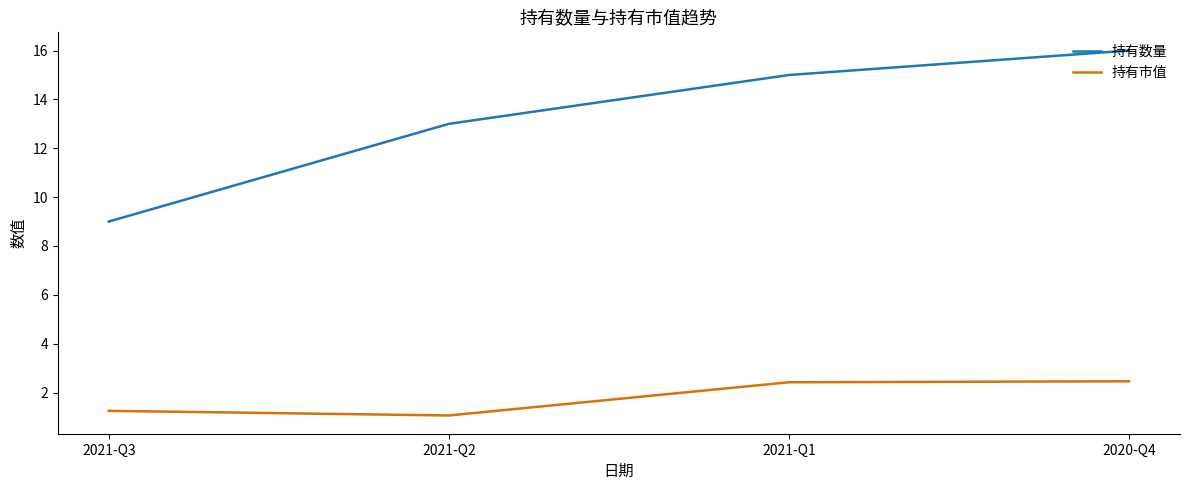

List the series in order of their peak value, lowest first.

持有市值, 持有数量